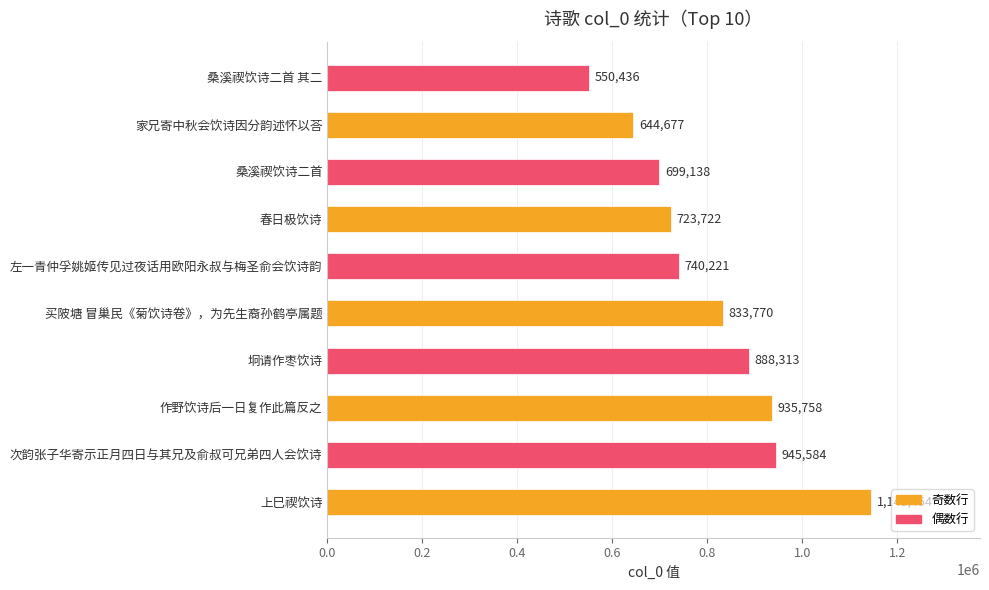

What is the sum of all values?

8107073